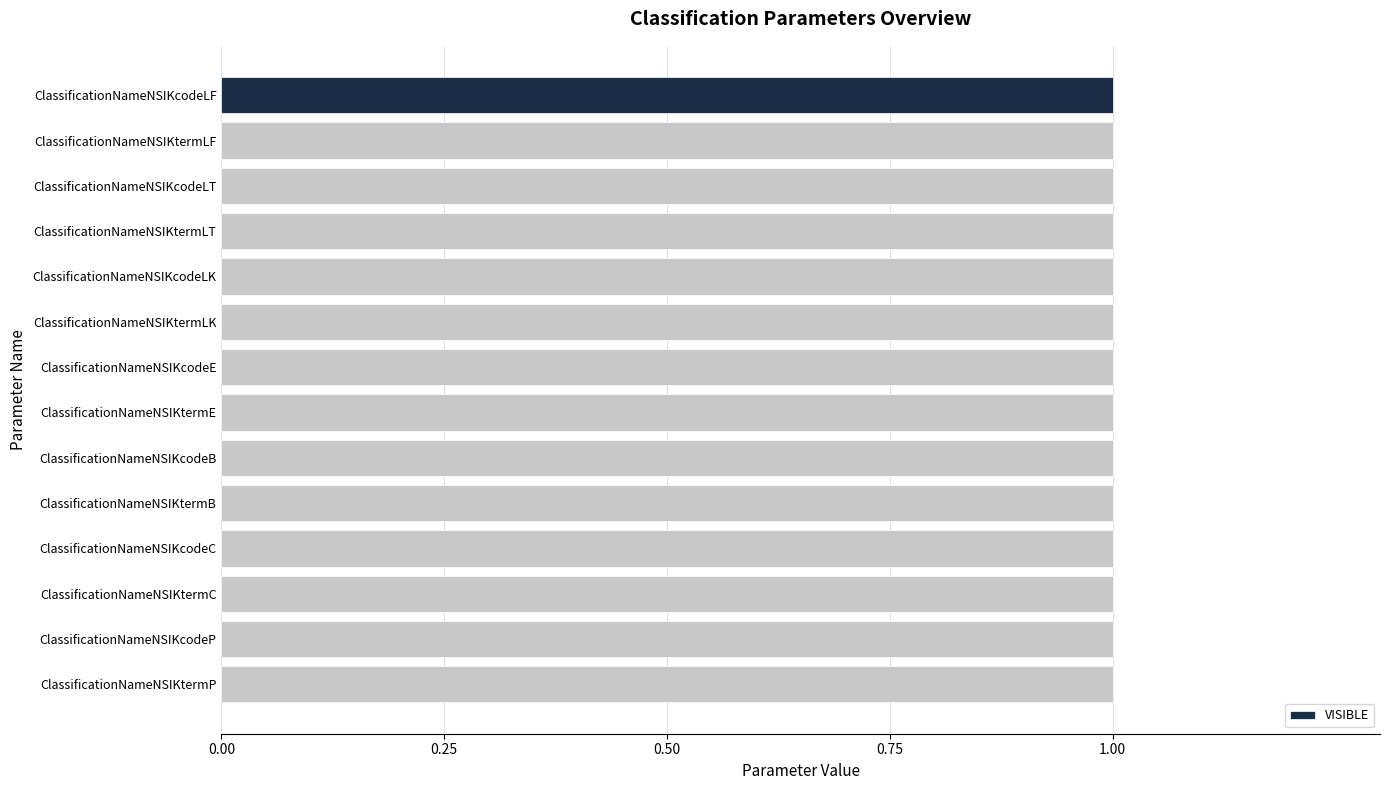

Is it true that VISIBLE equals 1 at ClassificationNameNSIKcodeC?

False